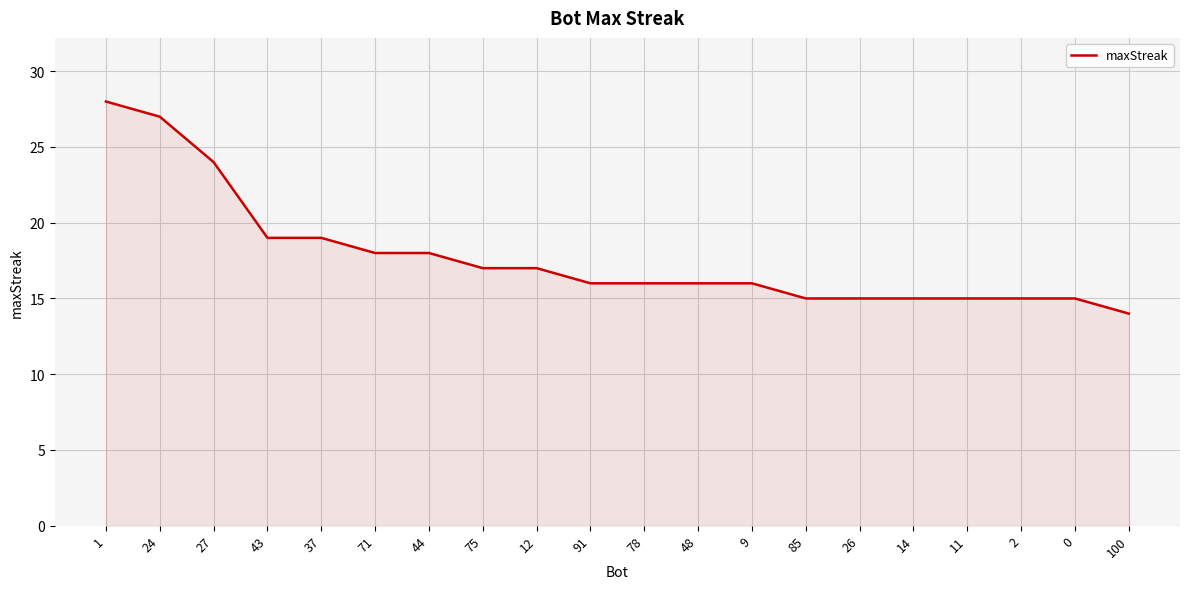

Approximately how many times larger is the value at 78 compared to 12?

0.9